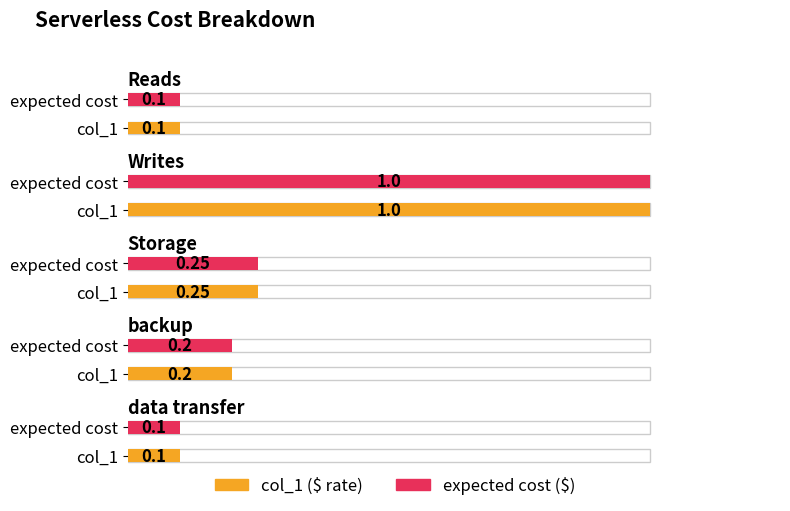

What is the difference between the col_1 values at Writes and Reads?

0.9